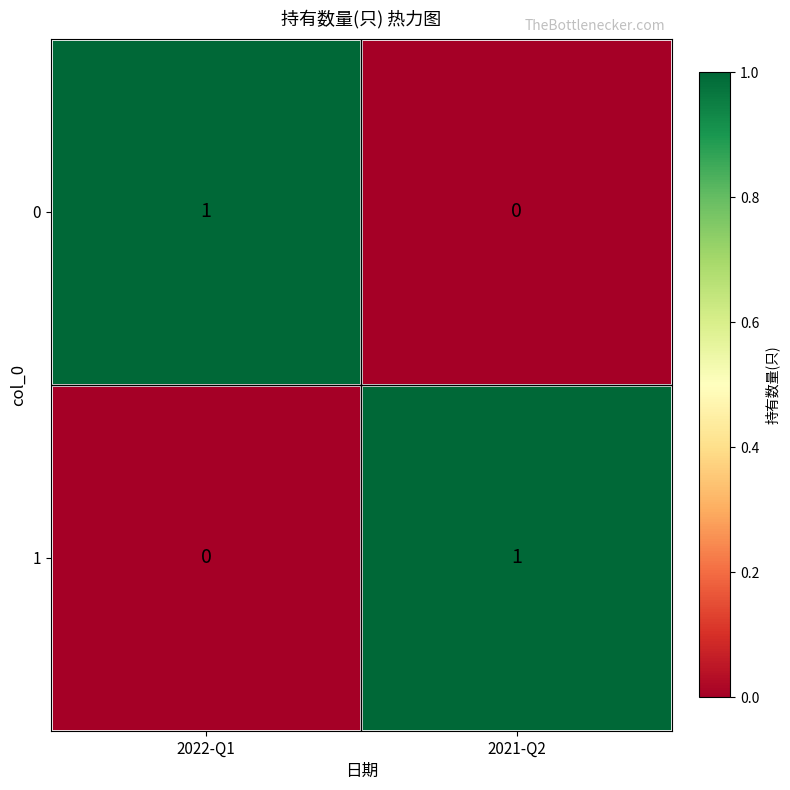

What is the total value across all series at 2022-Q1?

1